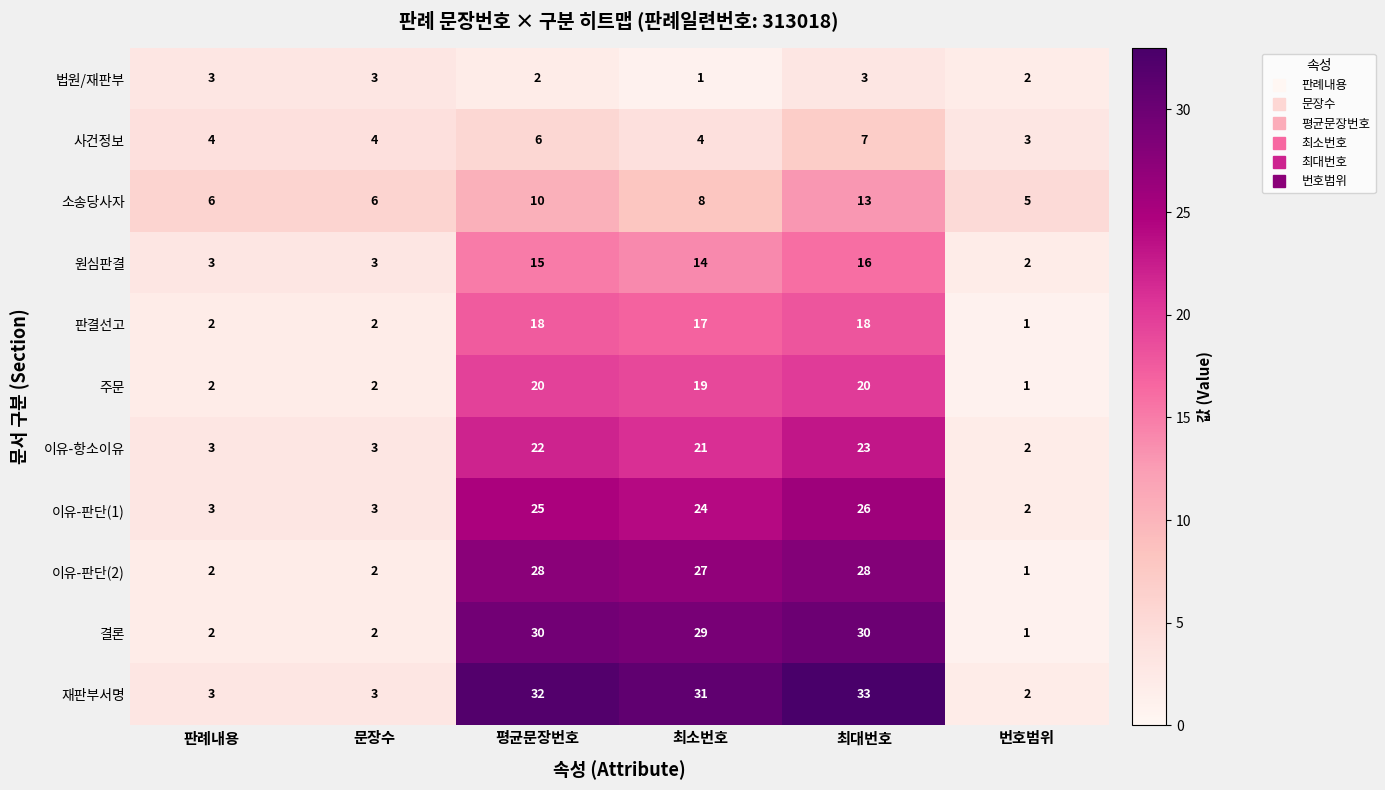

Which series has the largest total across all categories?

재판부서명